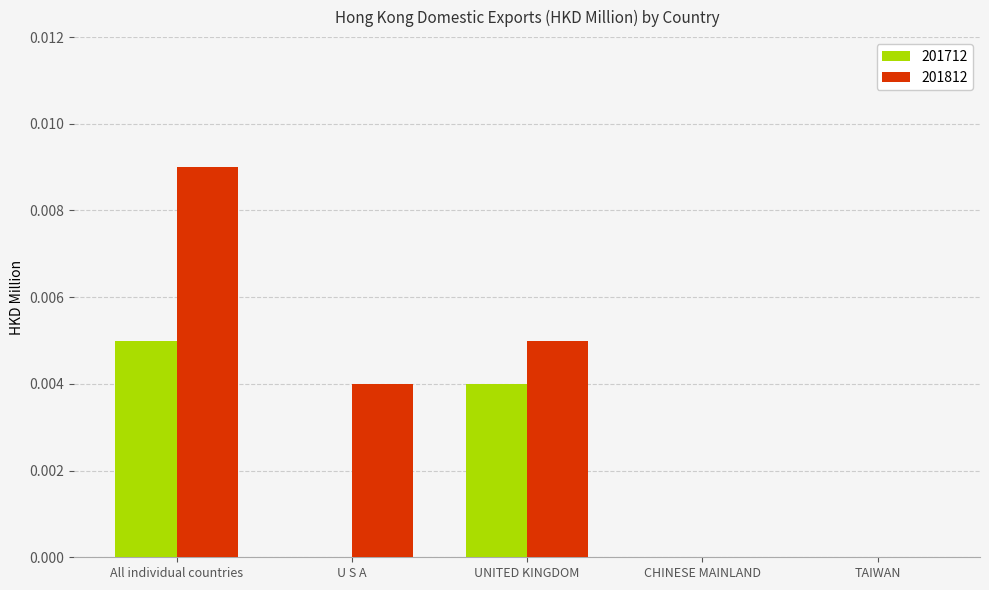

Which series has the largest total across all categories?

201812